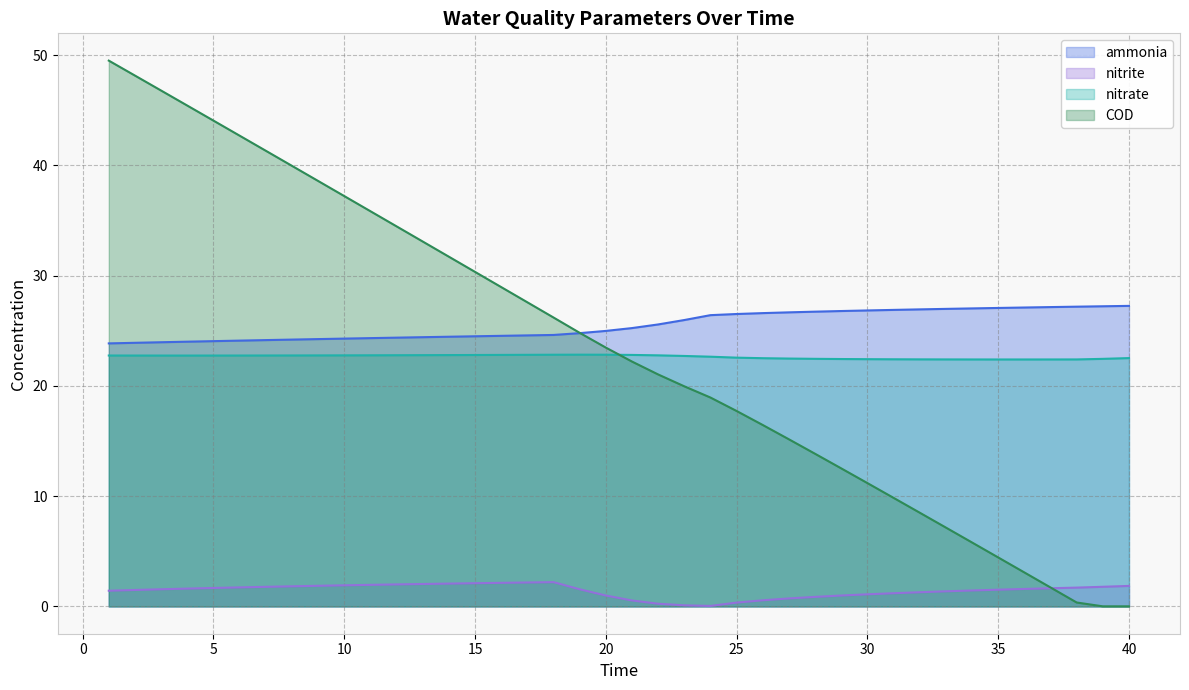

What is the approximate value of COD at 18?

26.2